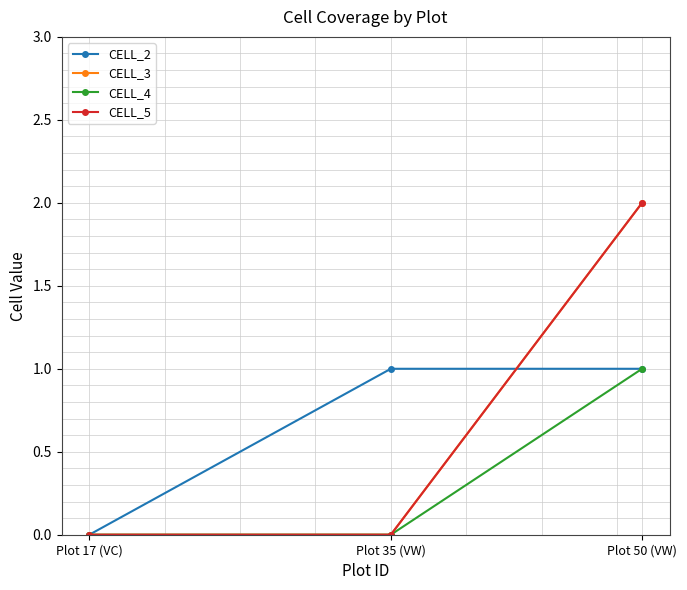

At which category does the chart reach its peak across all series?

Plot 50 (VW)